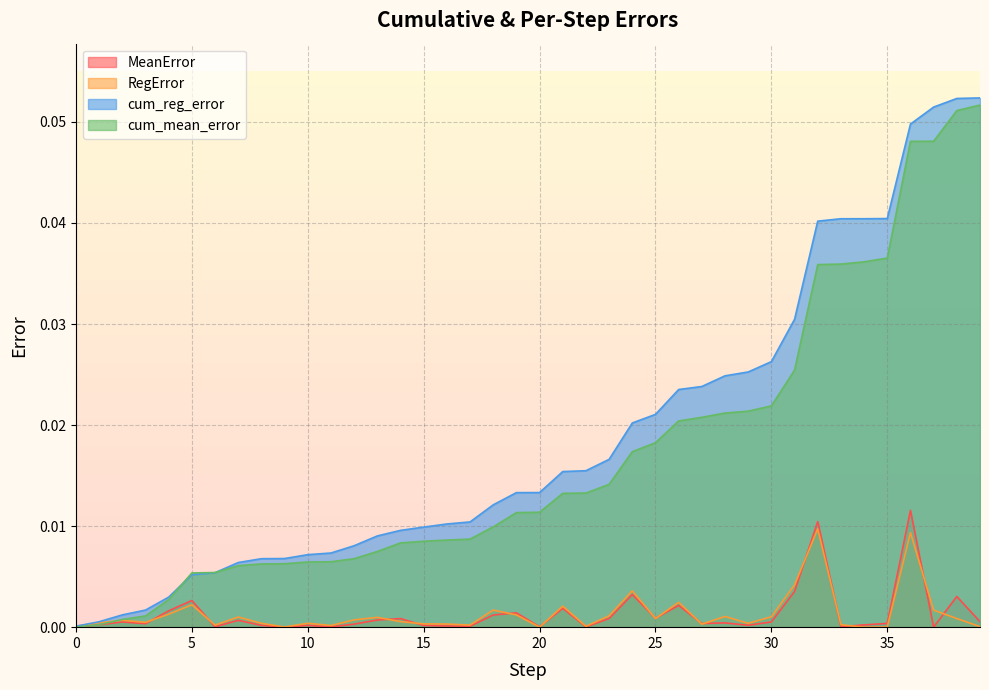

Which label corresponds to the smallest value in the chart?

34